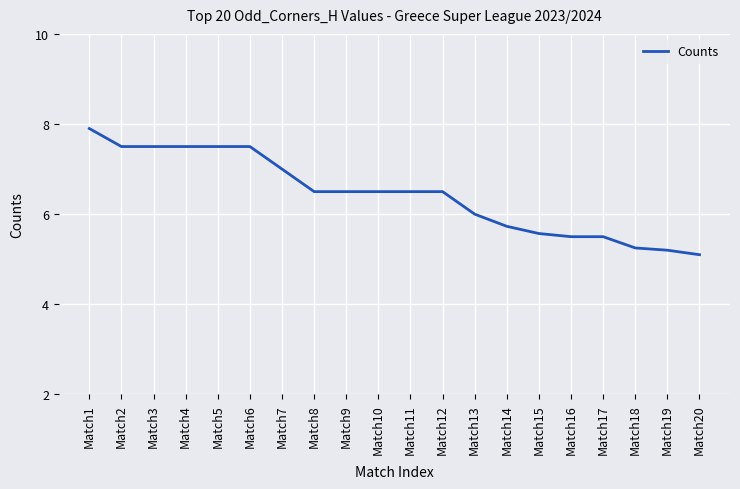

What is the sum of all values?

128.8